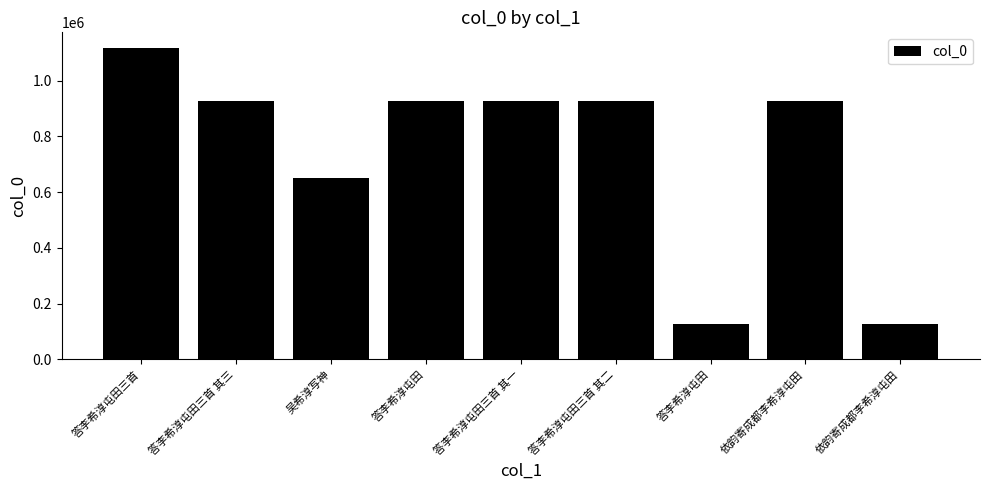

Count the number of categories in the chart.

9